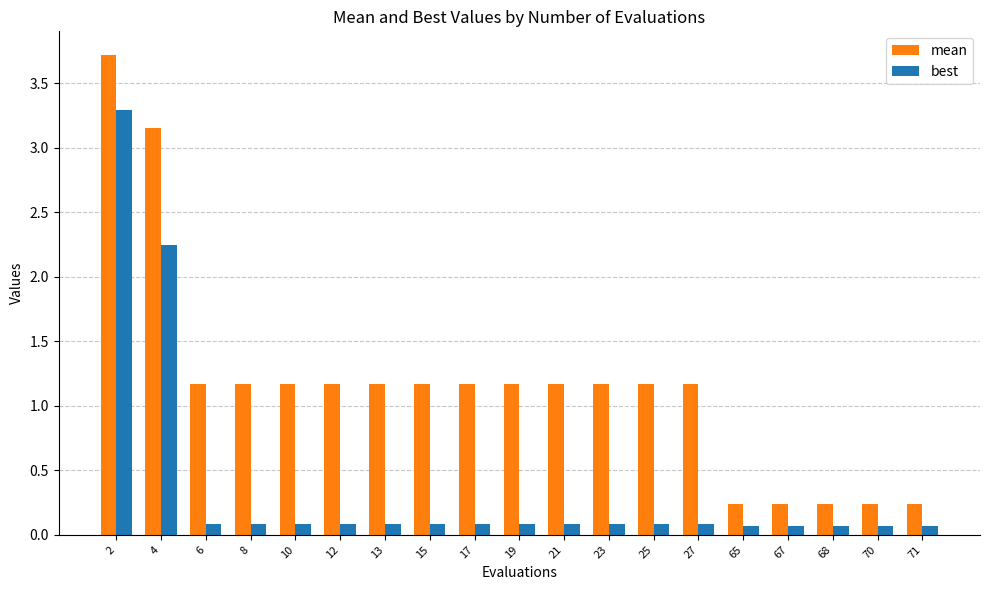

What is the difference between the highest and lowest values at 23?

1.1